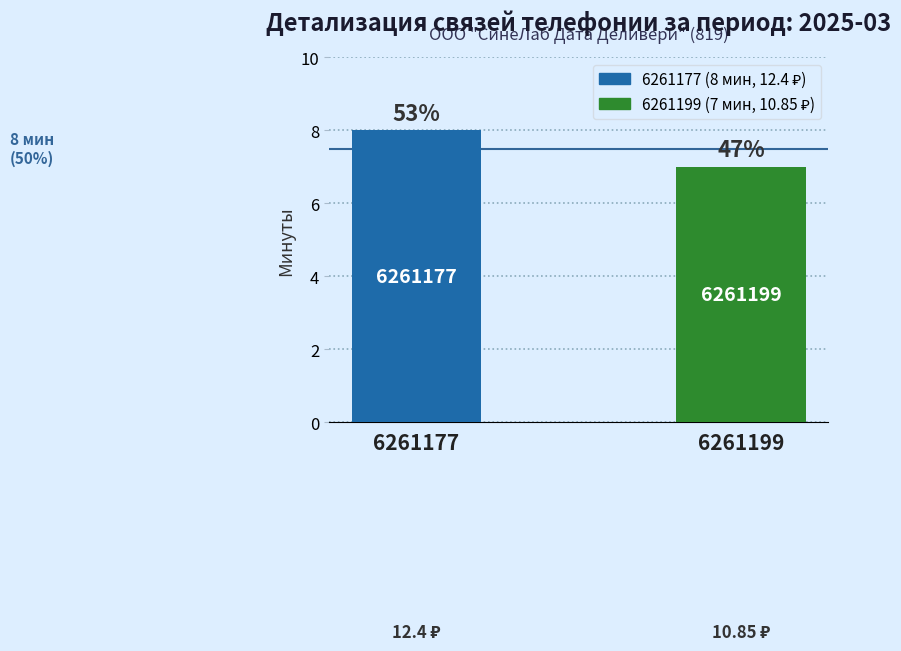

What is the smallest value displayed?

7